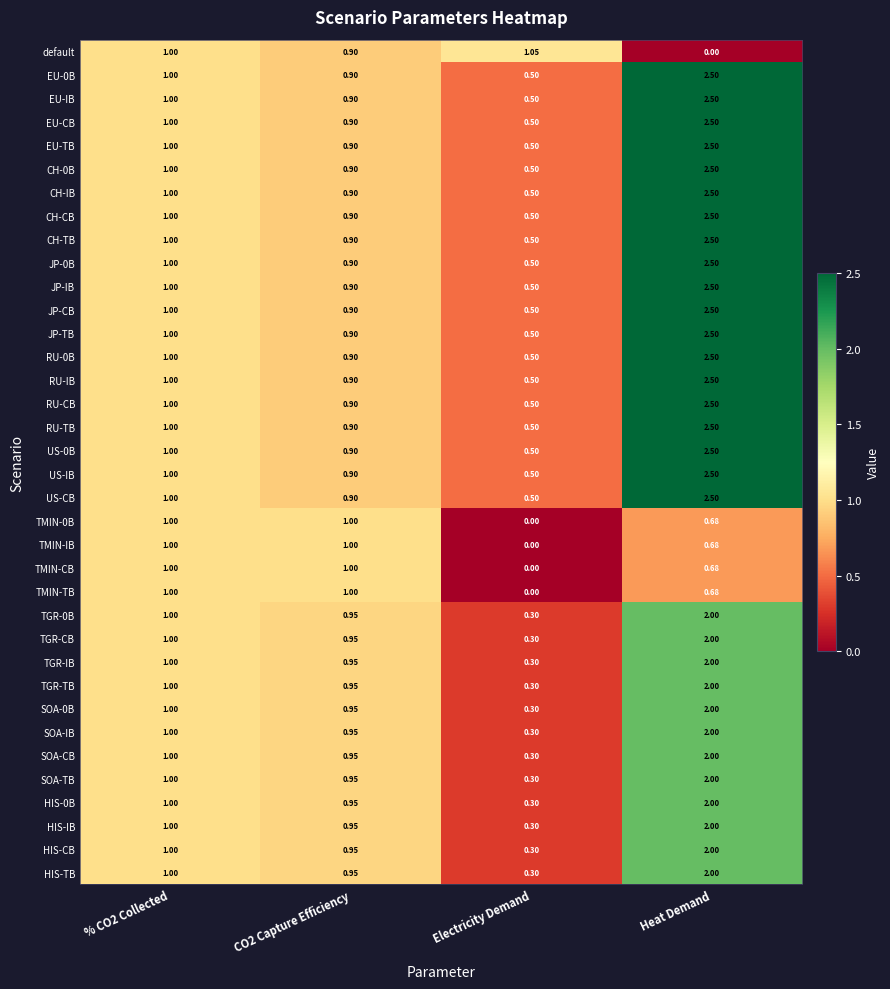

At which category is the sum across all series the highest?

Heat Demand